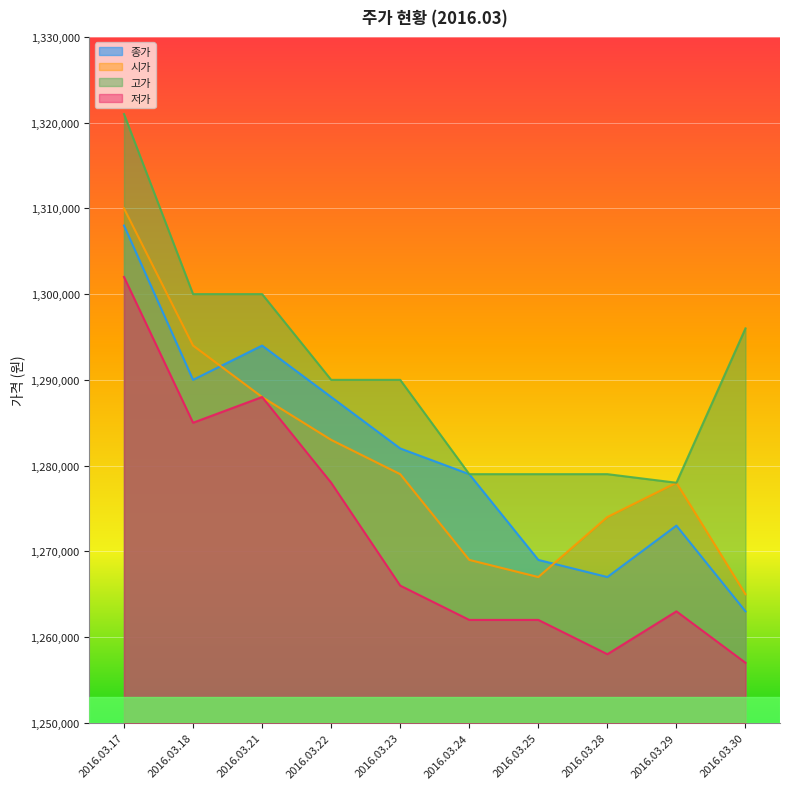

What is the difference between the second highest and second lowest values in the 종가 series?

27000